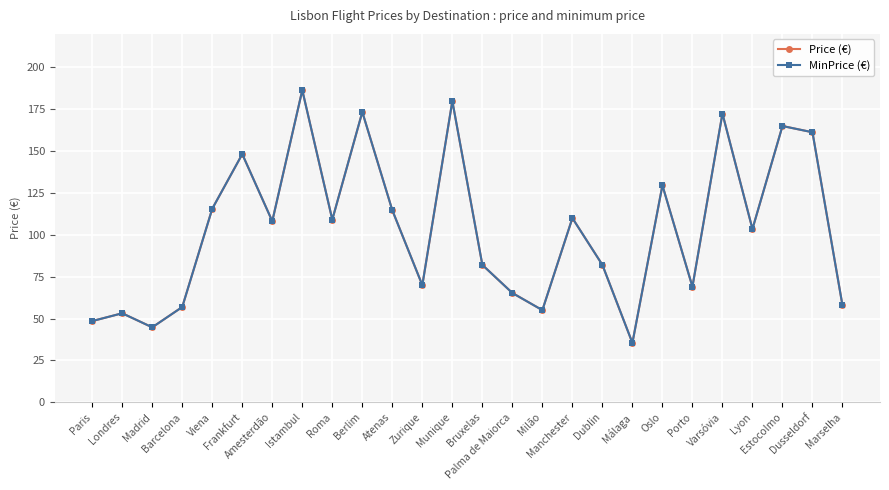

Is this an area chart (filled region under the line)?

No